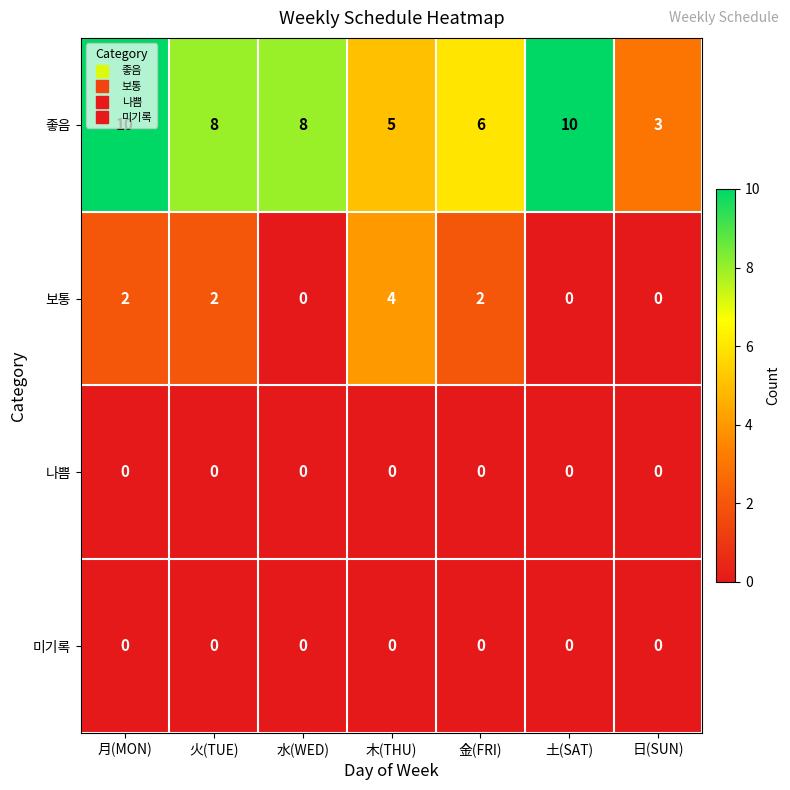

Count the number of data series in this chart.

4